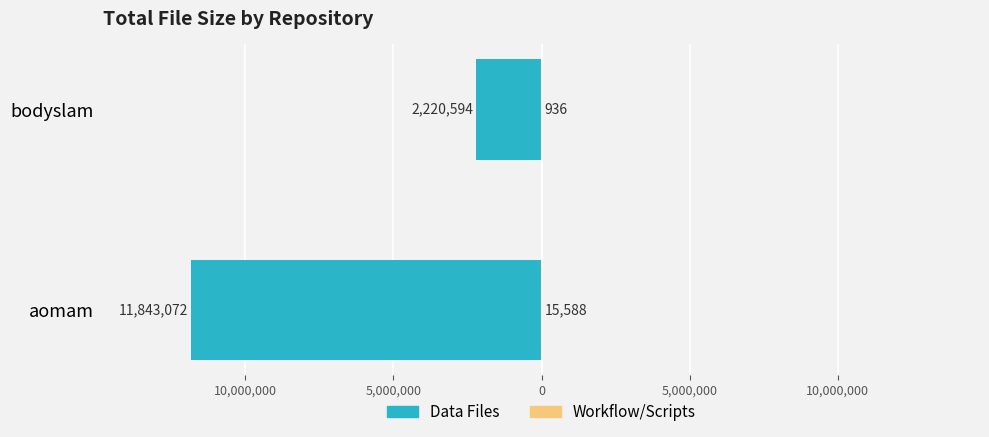

What is the average value of the Workflow/Scripts series?

8262